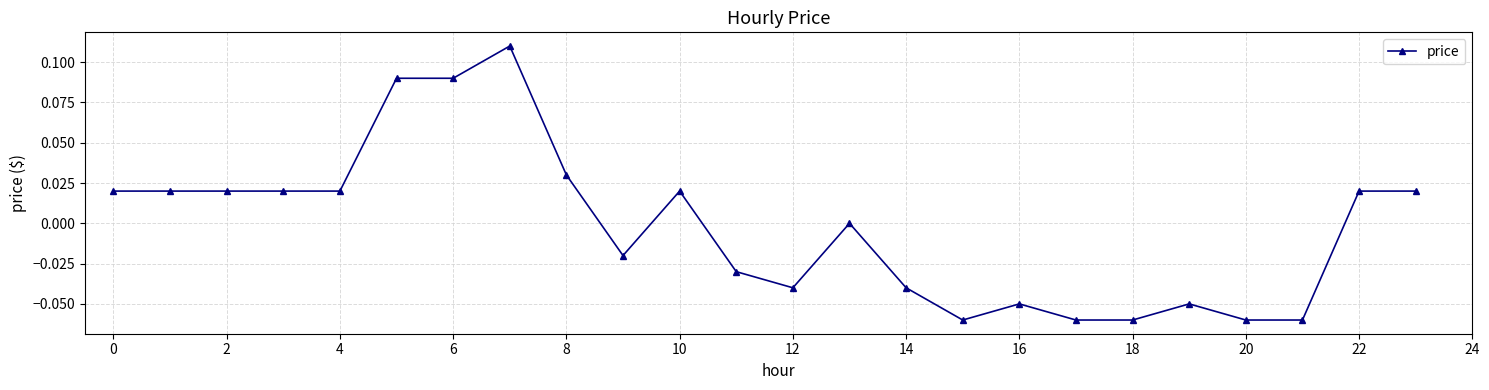

Count the number of data series in this chart.

1